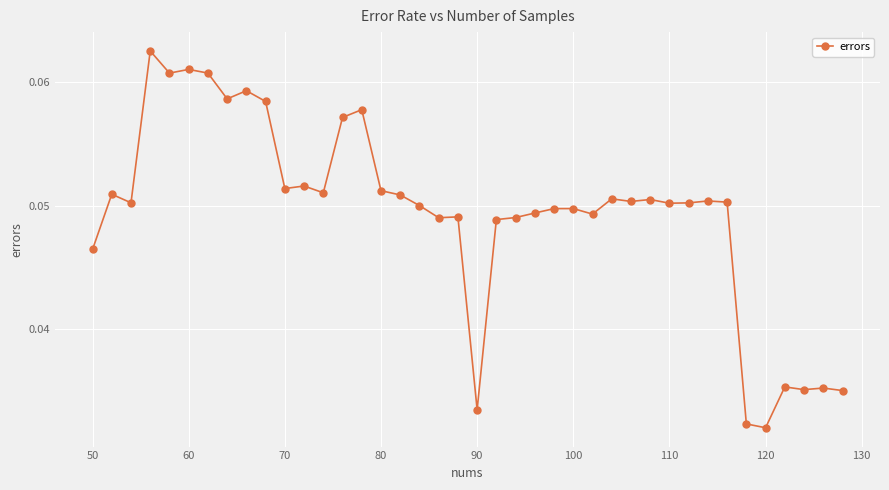

True or false: there are more than 1 points higher than both neighbors.

True